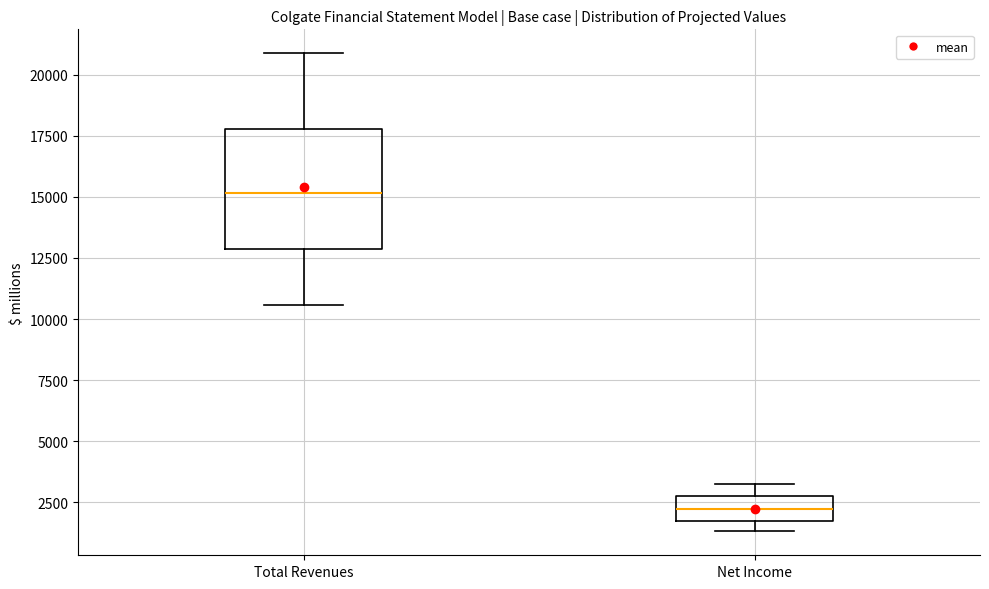

Reading left to right, transcribe this box plot: for each box, give where its median line is, the range the box spans, and where its two whiskers end, as read against the y-axis. The values are not printed on the chart, so give them approximately, as read against the axis.

Total Revenues: median 15000, box 13000 to 18000, whiskers 10500 to 21000
Net Income: median 2000, box 1500 to 2500, whiskers 1500 (just below the box's lower edge) to 3000